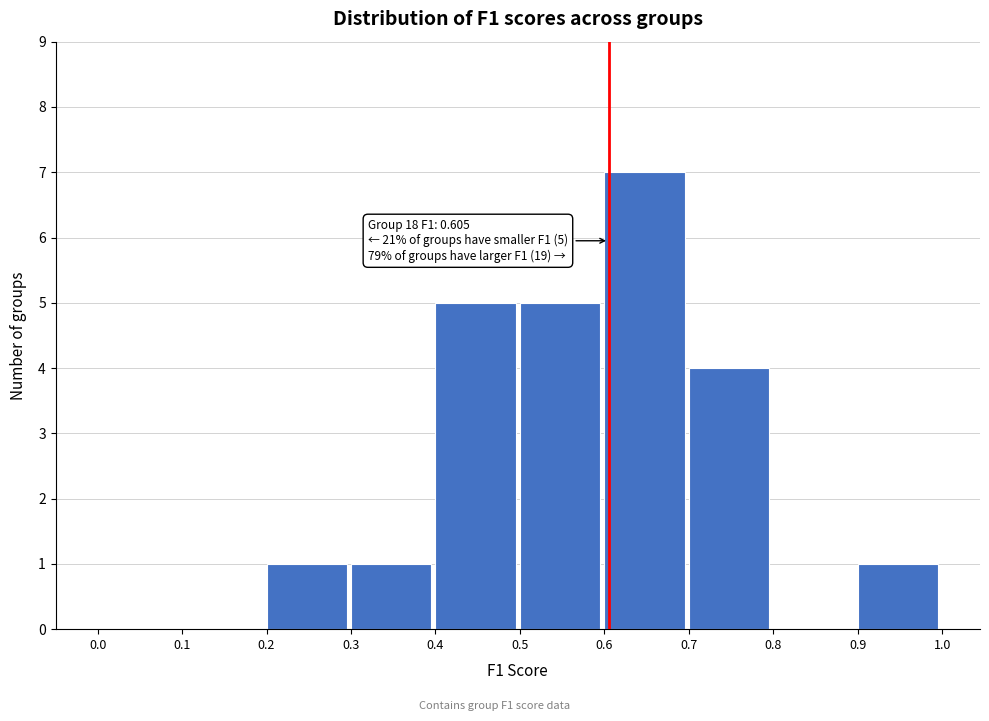

Over which range of the x-axis is the bar tallest?

0.6 to 0.7